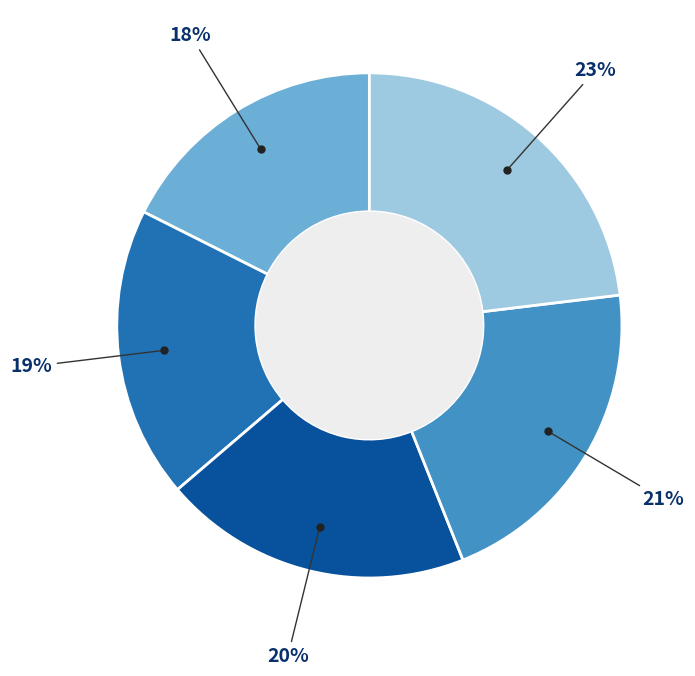

Does any single category account for the majority?

No